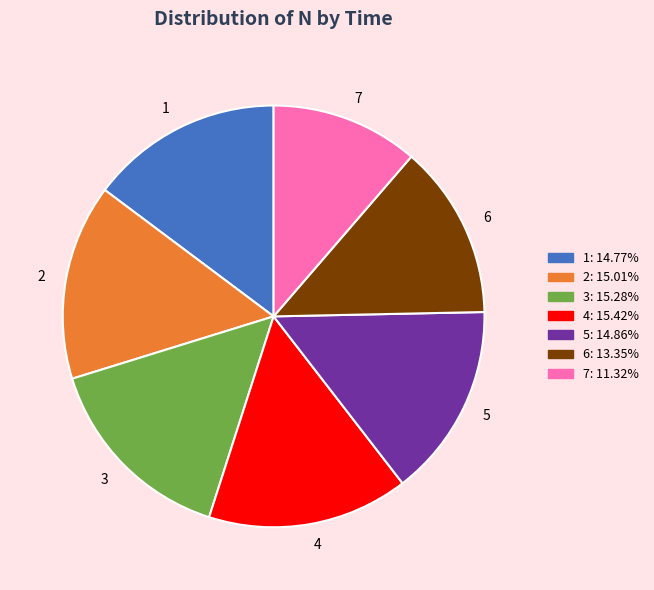

Does 4 account for over 50% of the chart?

No